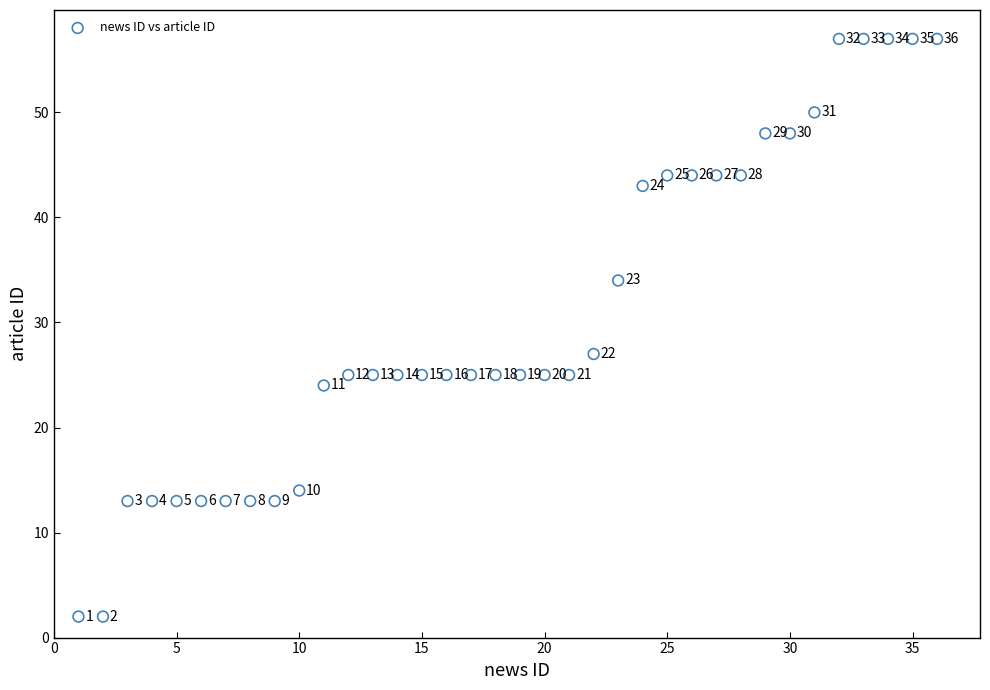

What Y value in the scatter plot is closest to 29?

27